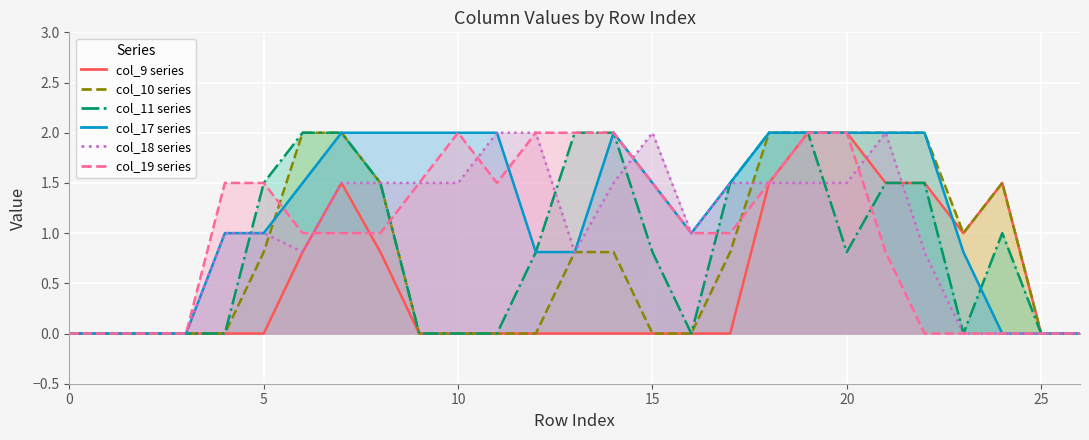

What is the approximate value of col_11 at 8?

1.5